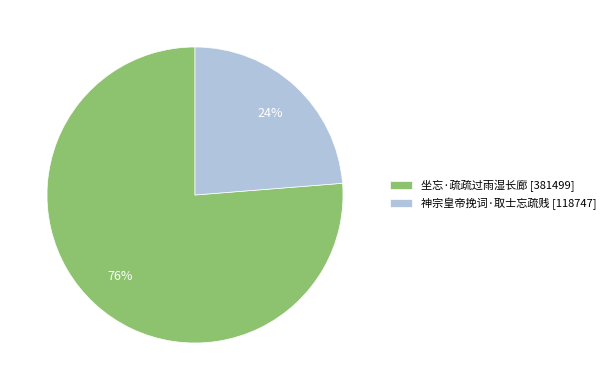

How many segments does this pie chart have?

2